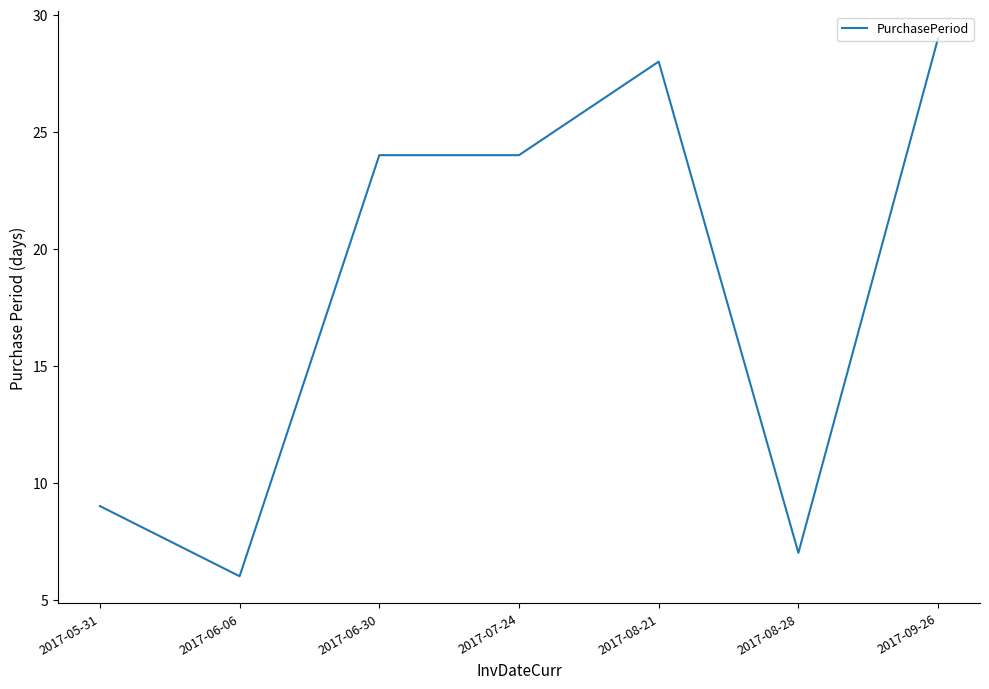

What is the approximate value at 2017-09-26, to the nearest 5?

30